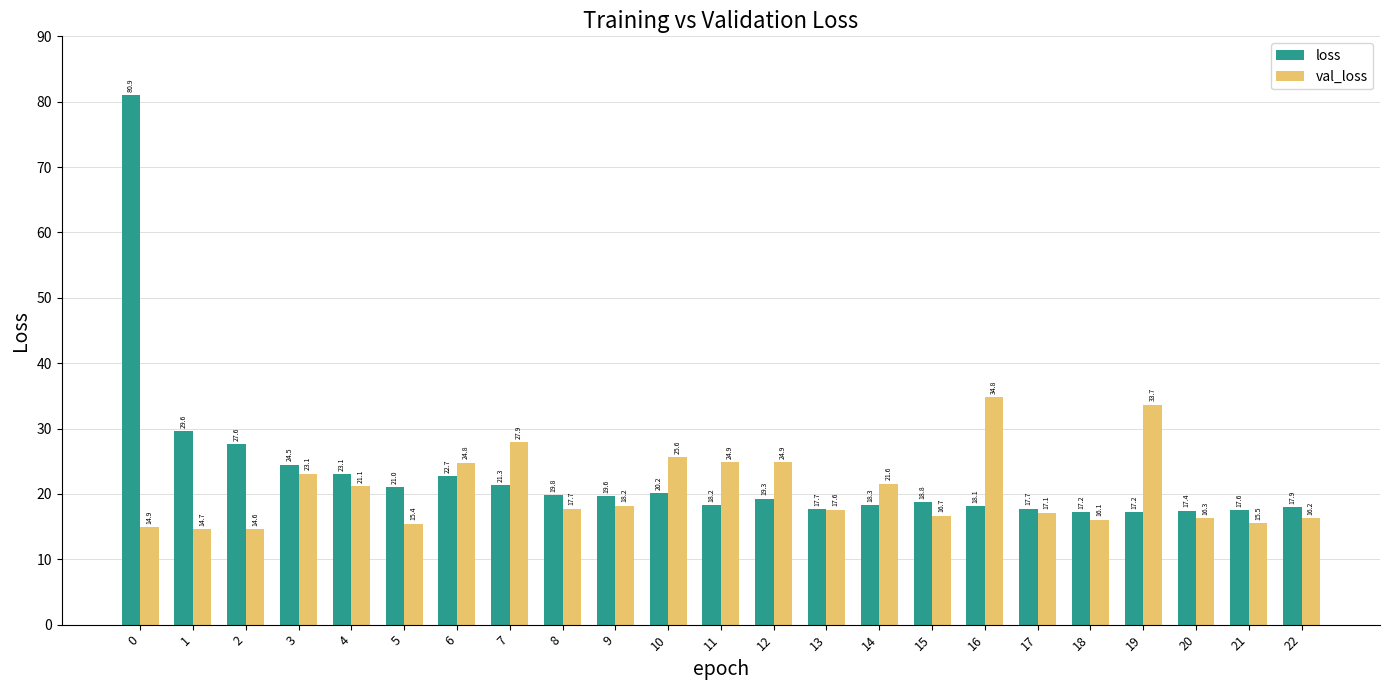

At which label is val_loss closest to 24?

6